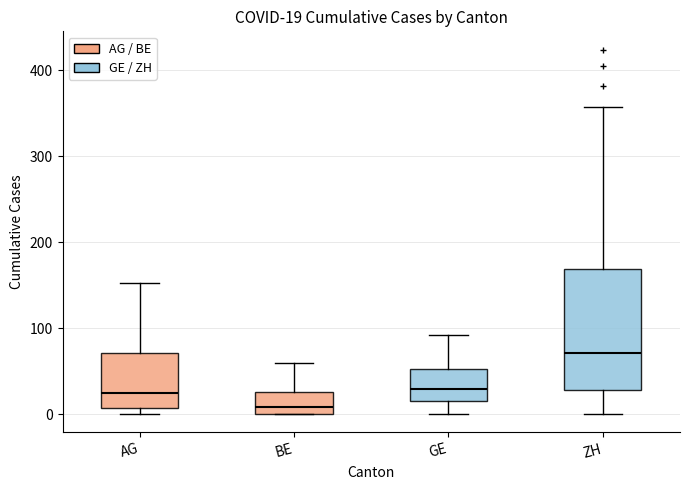

Comparing the boxes themselves (not the whiskers), which one is the tallest?

ZH